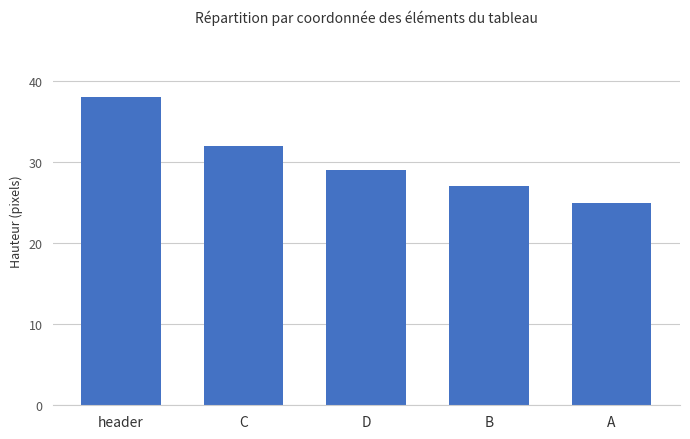

List the labels in order of value, smallest first.

A, B, D, C, header